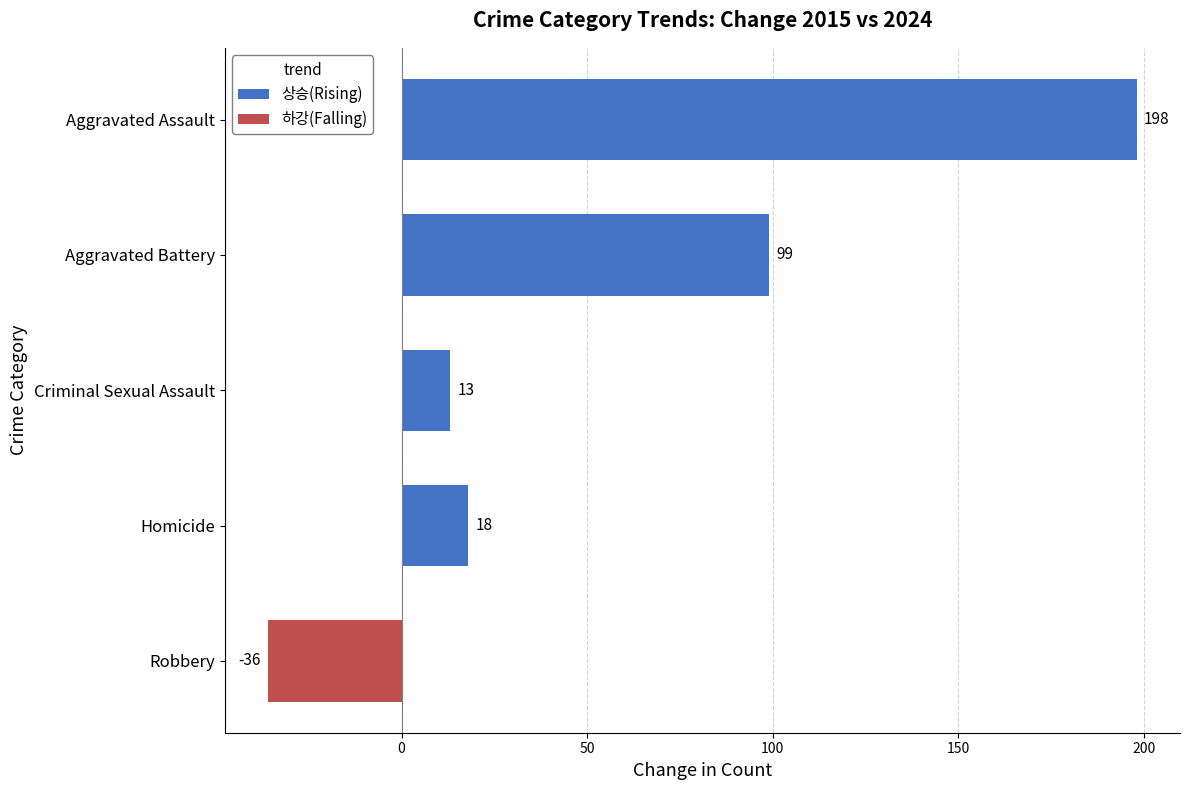

The 하강(Falling) series shows 15 at Aggravated Assault. True or false?

False